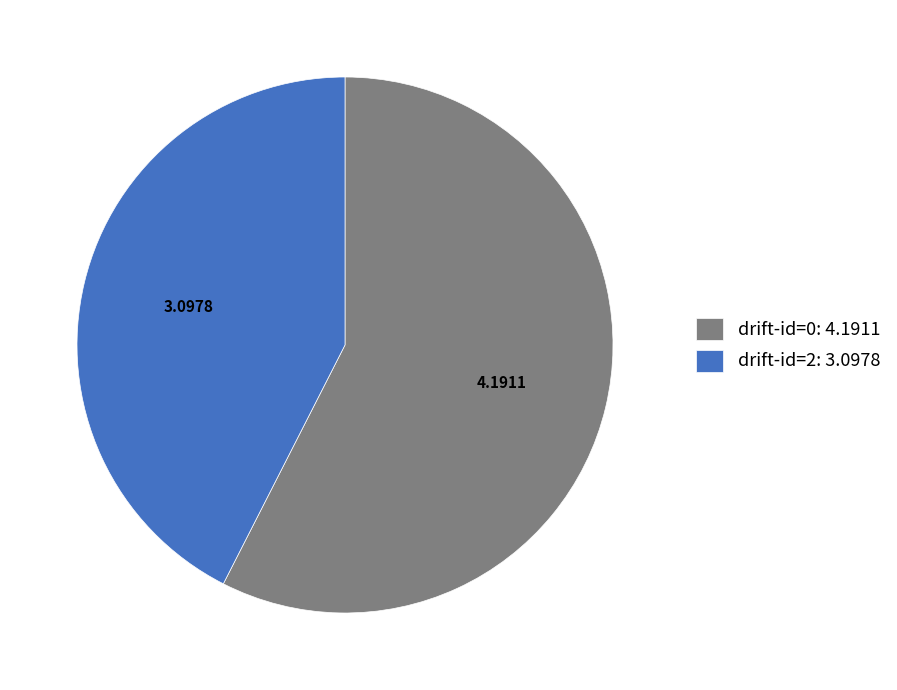

How many slices are in this pie chart?

2